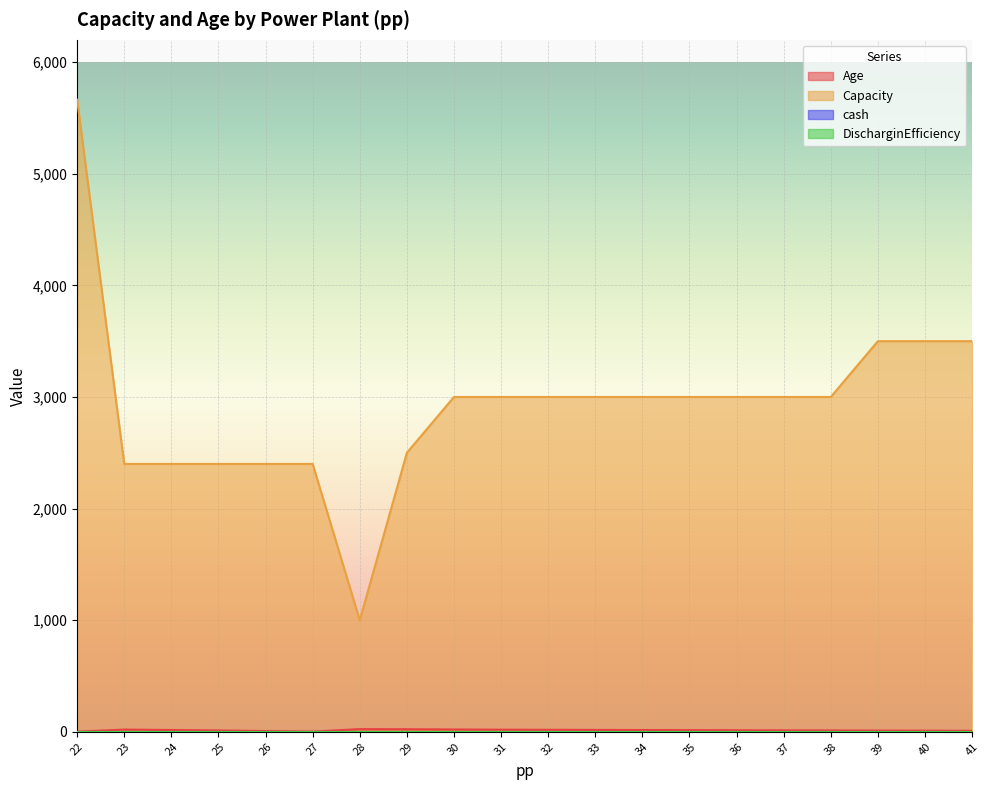

What is the sum of the Capacity values at 24 and 22?

8063.9